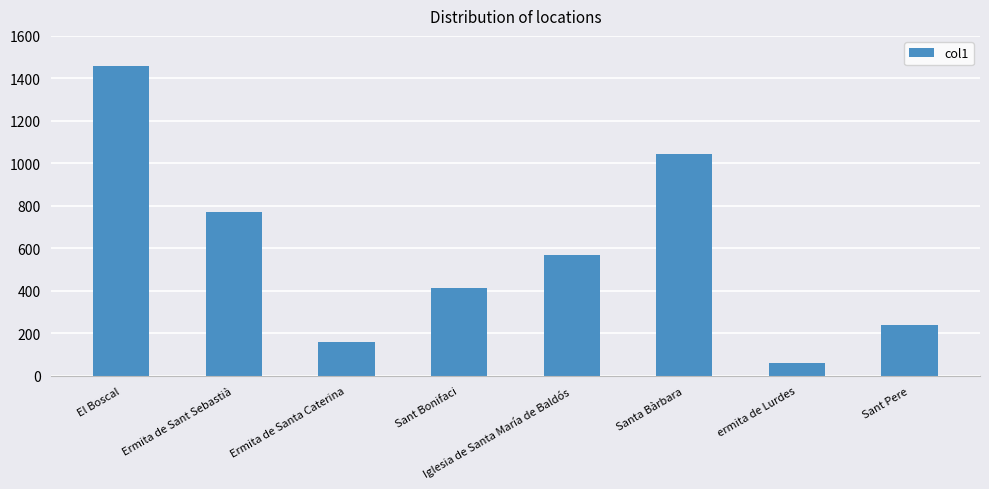

Which category has the lowest value across all series?

ermita de Lurdes